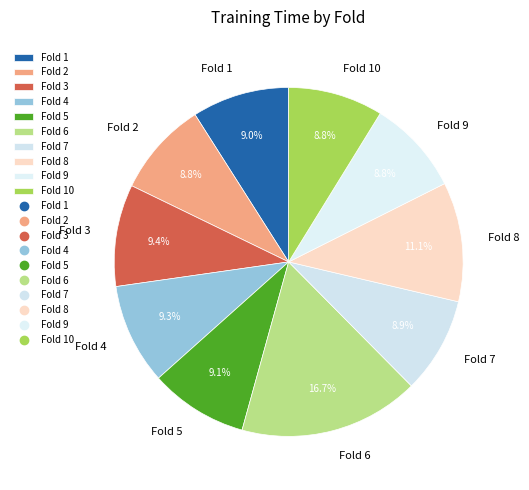

How many segments does this pie chart have?

10